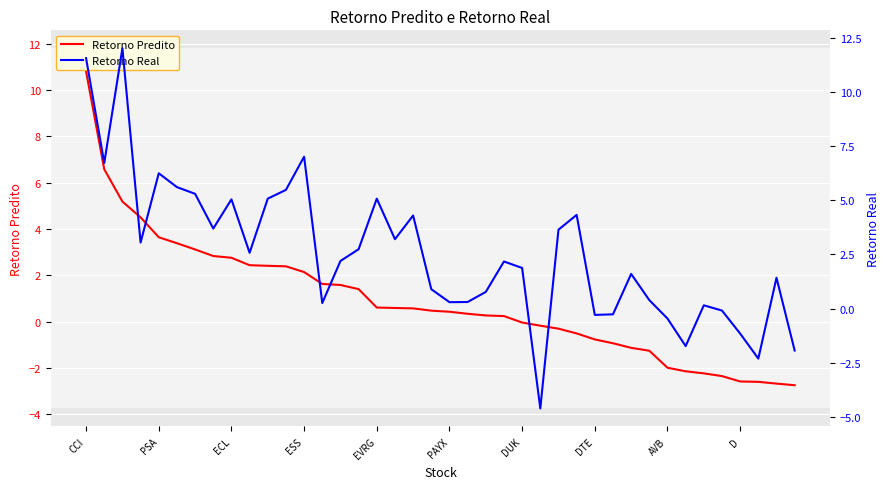

Which series ends up on top after the final intersection of Retorno Real and Retorno Predito?

Retorno Real